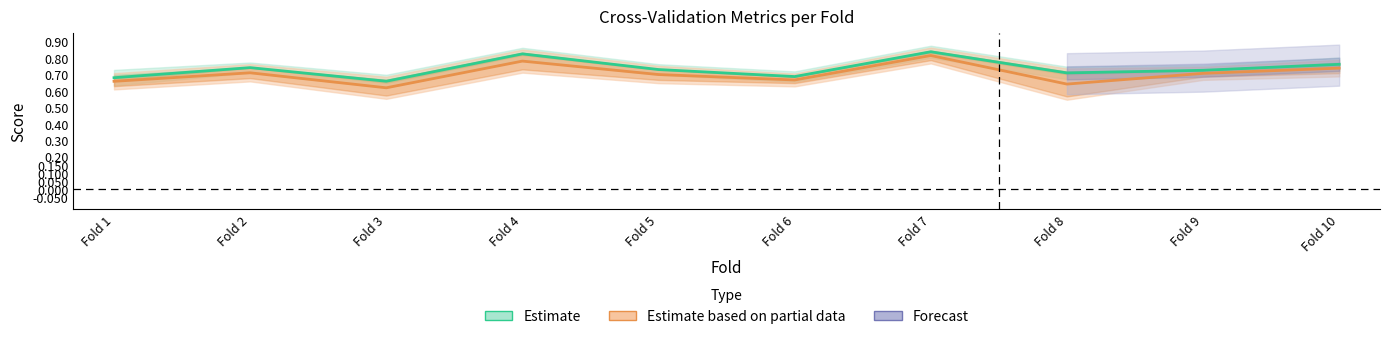

Does the chart display data point markers on the line(s)?

No